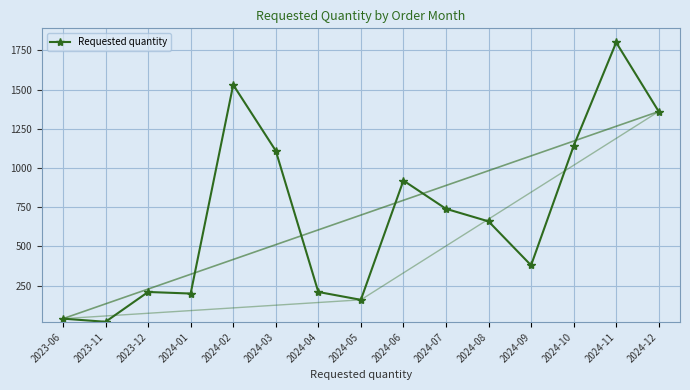

List the labels in order of value, smallest first.

2023-11, 2023-06, 2024-05, 2024-01, 2023-12, 2024-04, 2024-09, 2024-08, 2024-07, 2024-06, 2024-03, 2024-10, 2024-12, 2024-02, 2024-11